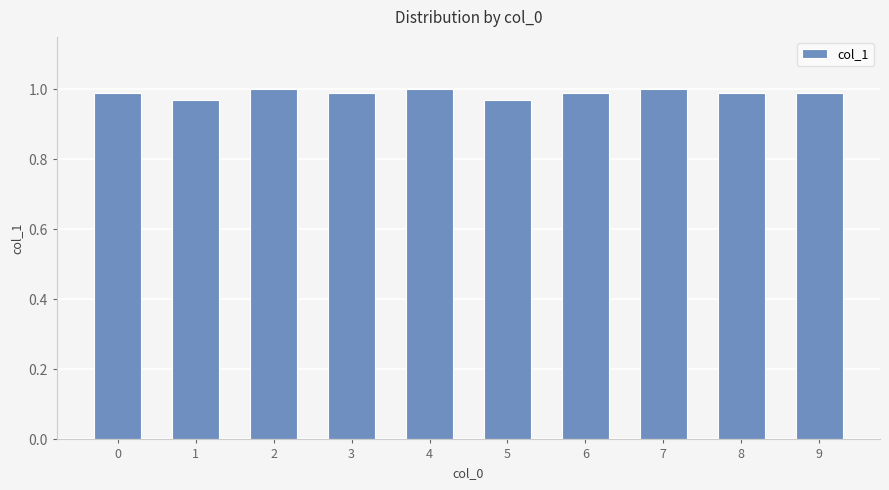

What is the sum of the values at 6 and 1?

2.0